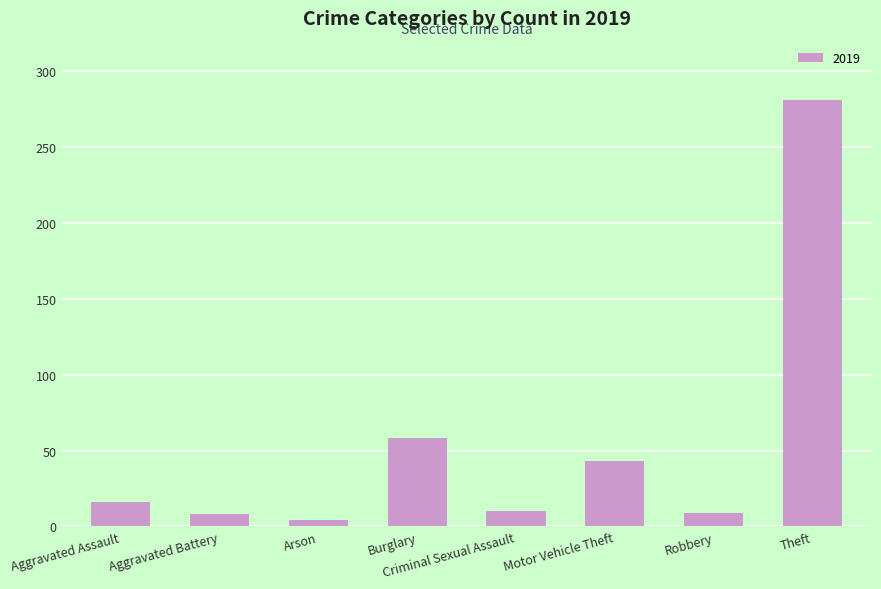

What position from the right is Aggravated Assault?

8